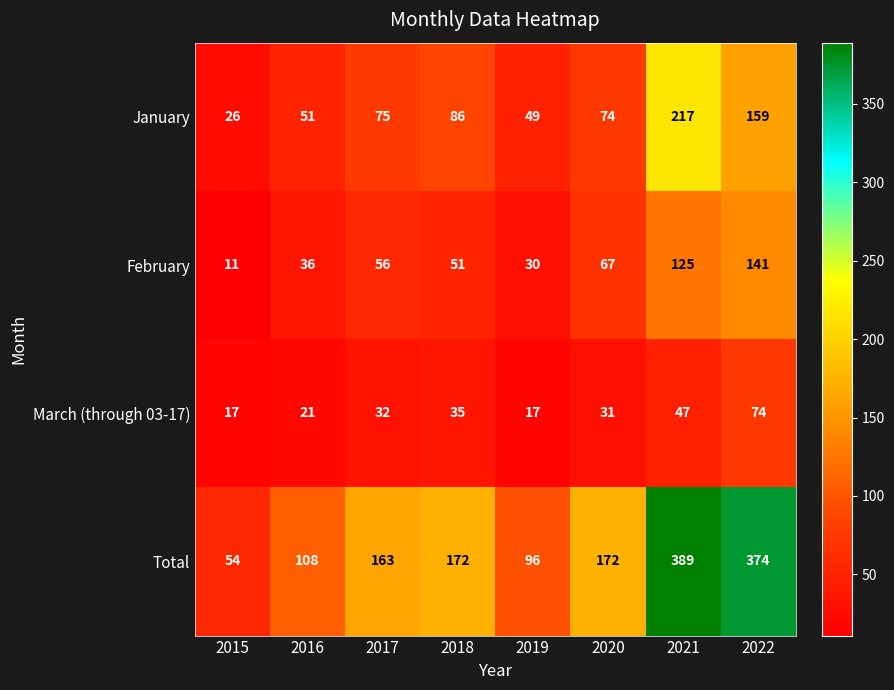

Which category has the lowest value in the February series?

2015